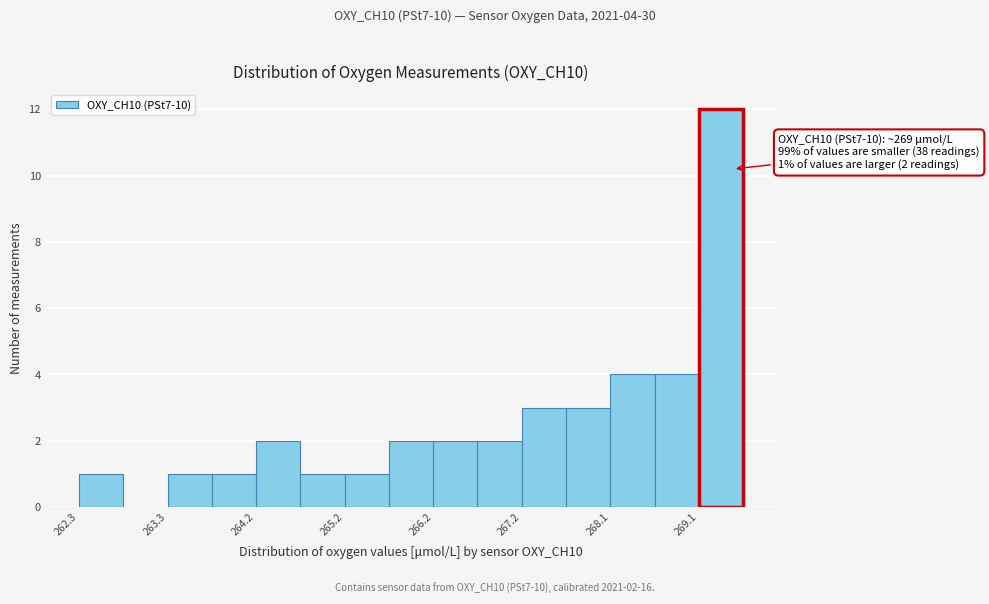

Which range on the x-axis has the tallest bar?

269.1 to 269.6